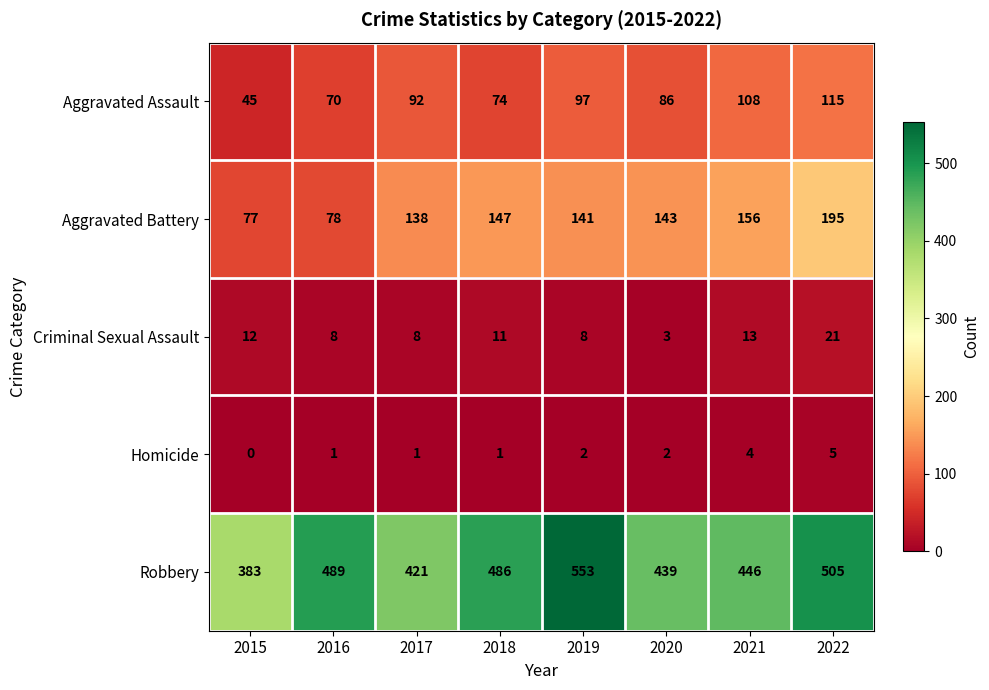

Which label corresponds to the largest value in the chart?

2019